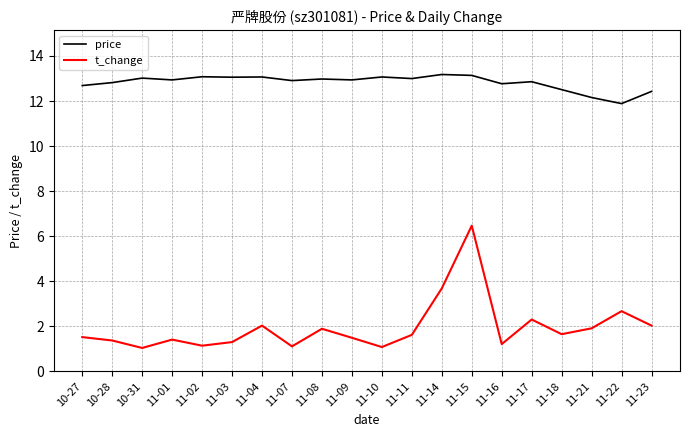

What is the spread (max minus min) of values at 10-28?

11.4